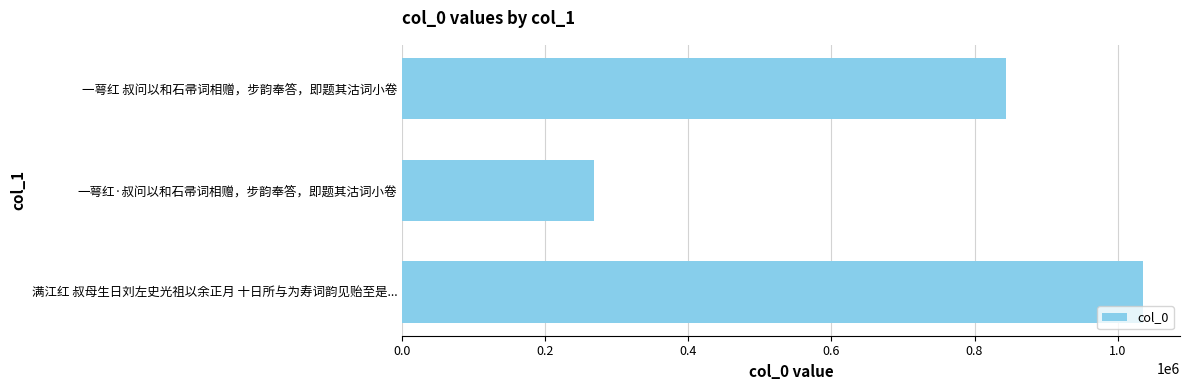

What is the minimum value shown in the chart?

268601